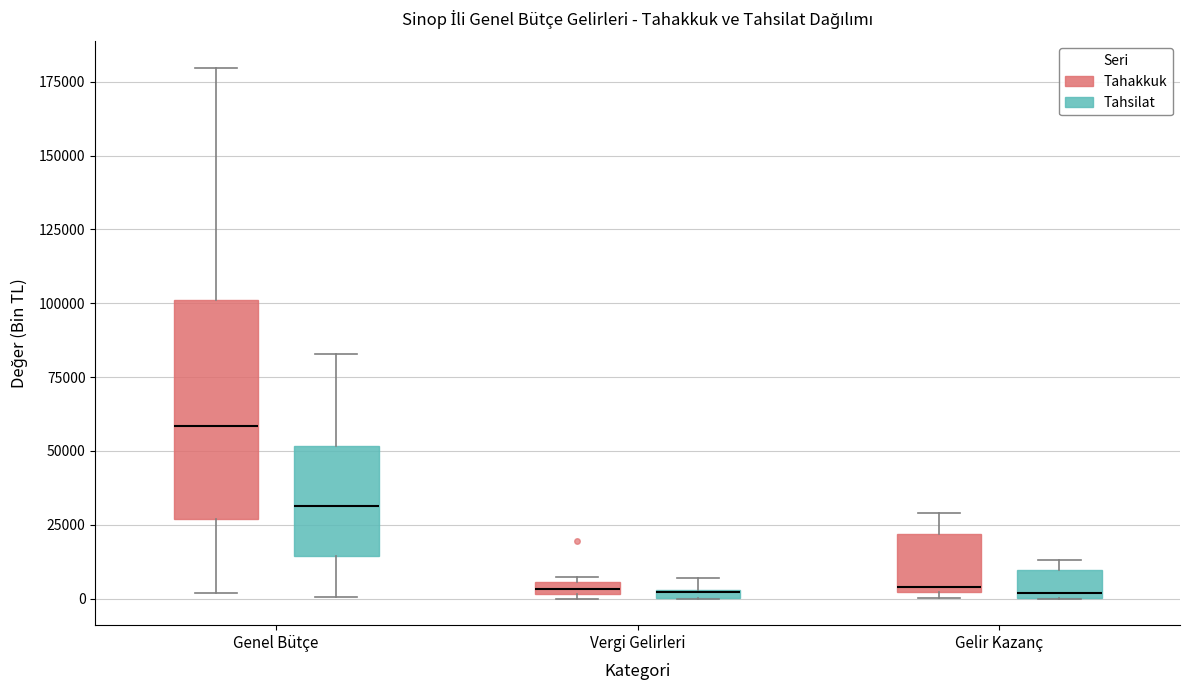

Comparing the boxes themselves (not the whiskers), which one is the tallest?

Genel Bütçe (Tahakkuk)